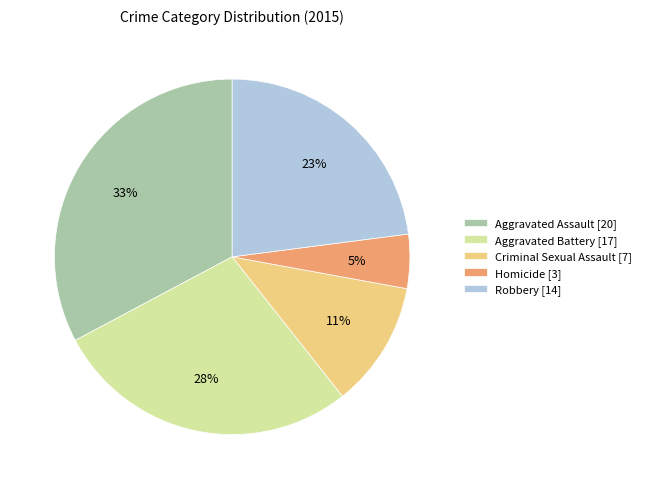

What is the ratio of the value at Robbery [14] to the value at Aggravated Battery [17]?

0.8